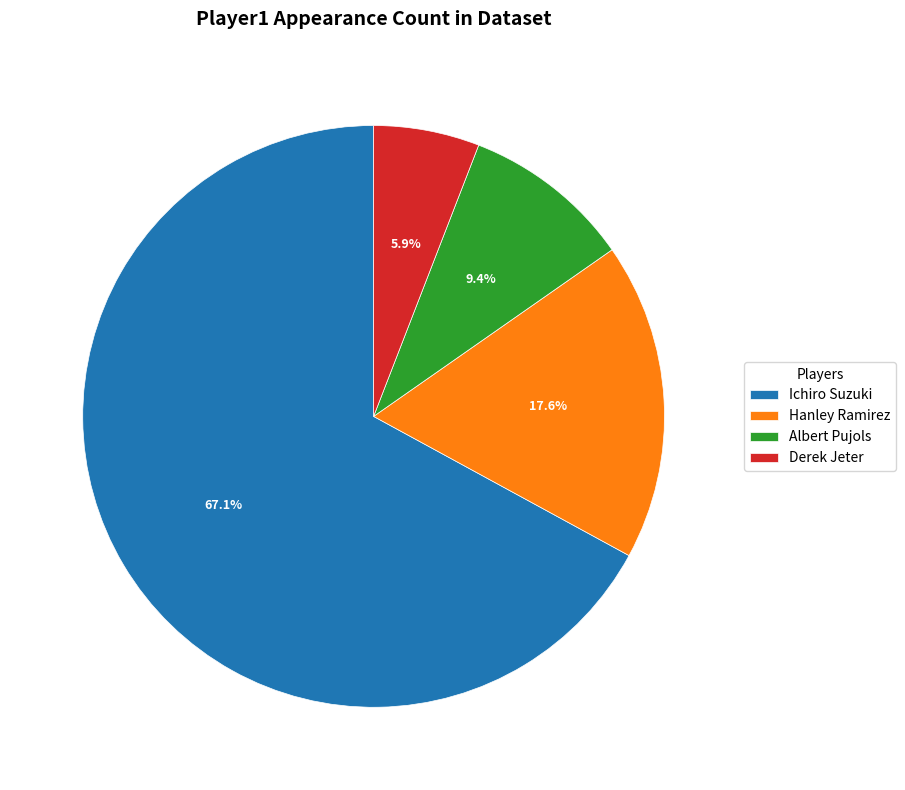

To the nearest percent, what portion does Ichiro Suzuki represent?

67%